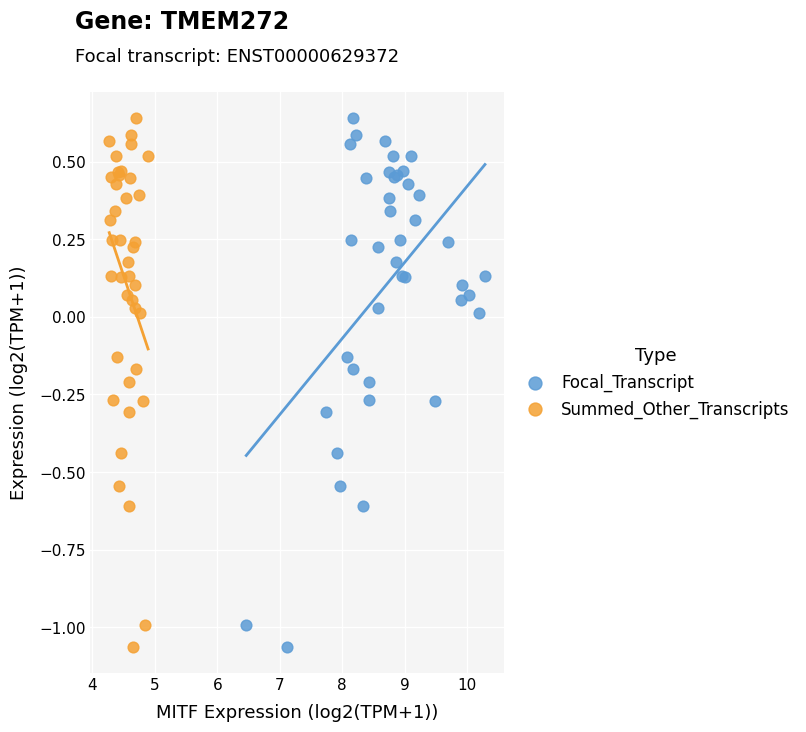

What are all the series names shown in the legend?

Focal_Transcript, Summed_Other_Transcripts